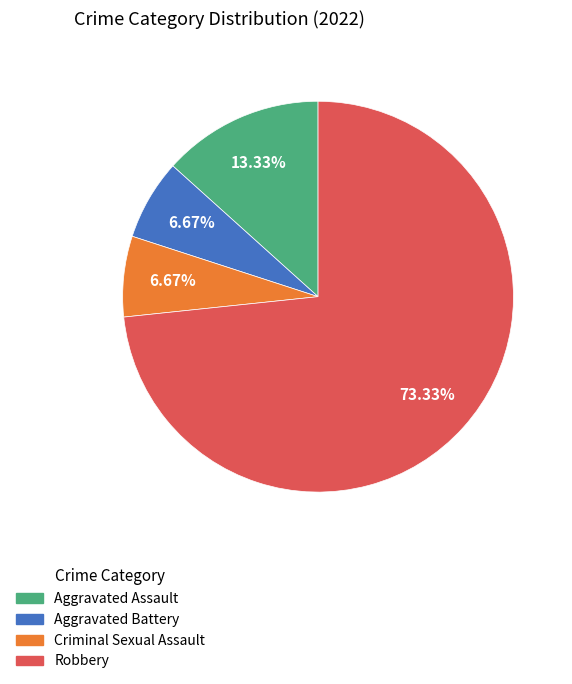

Combined, what portion of the pie is Aggravated Battery and Aggravated Assault?

20.0%